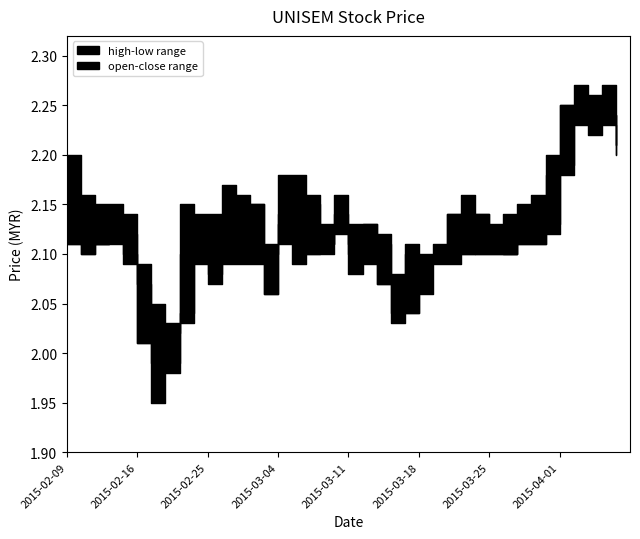

Rank the series at 2015-02-26 from lowest to highest value.

low, open, close, high